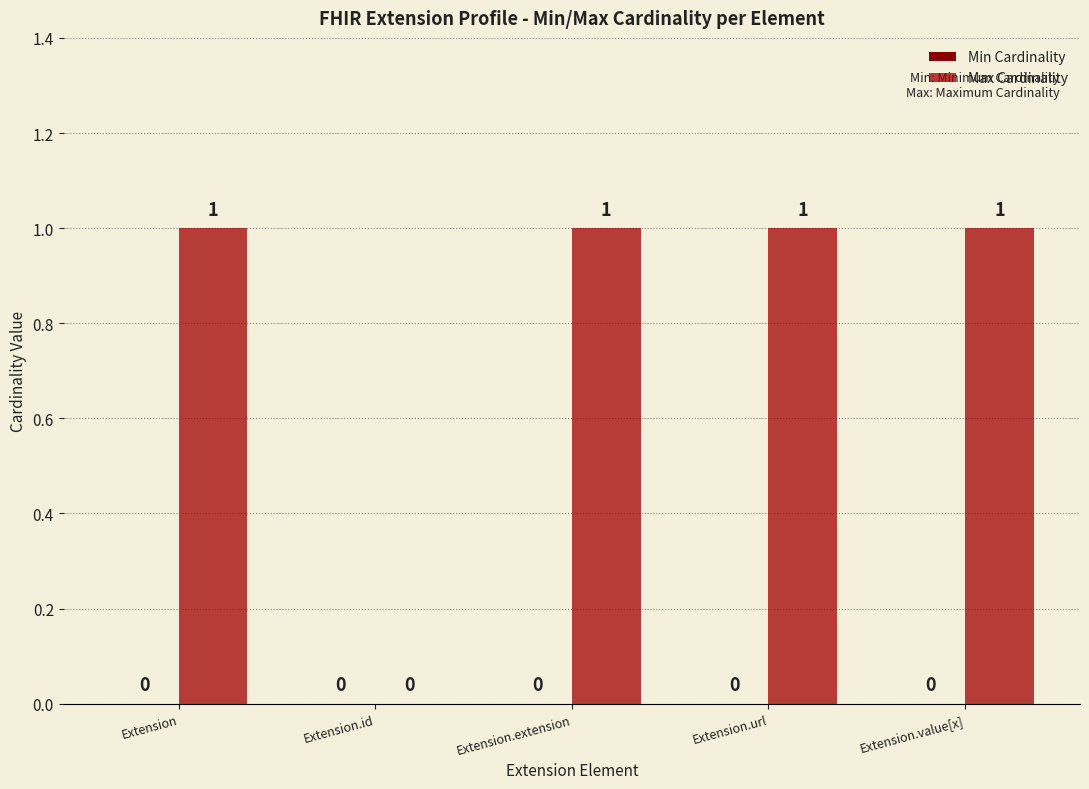

How many distinct data groups are displayed?

1